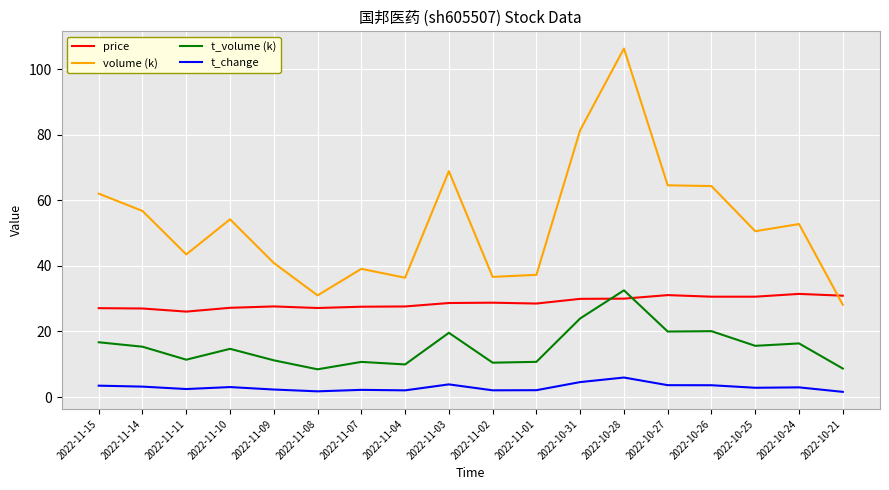

True or false: t_volume (k) has a value of 24.0 at 2022-10-31.

True